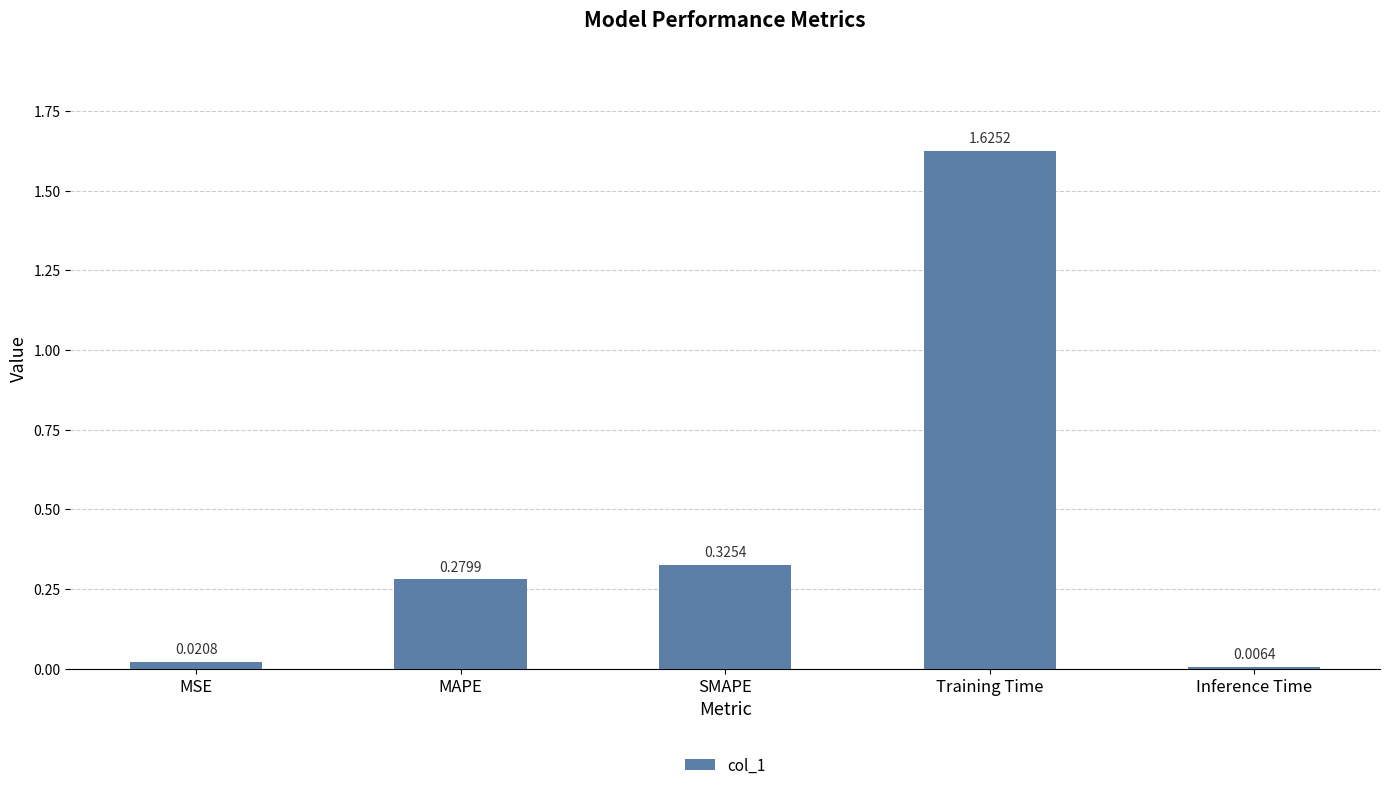

What is the label of the 4th bar from the left?

Training Time